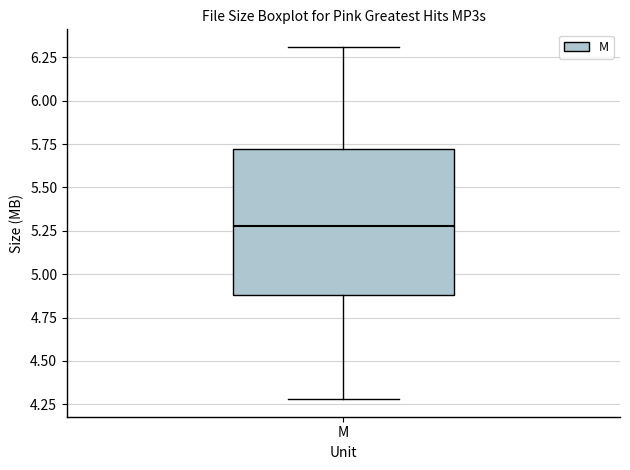

Where does the median line of the box for M sit on the y-axis? The values are not printed on the chart, so give them approximately, as read against the axis.

5.3